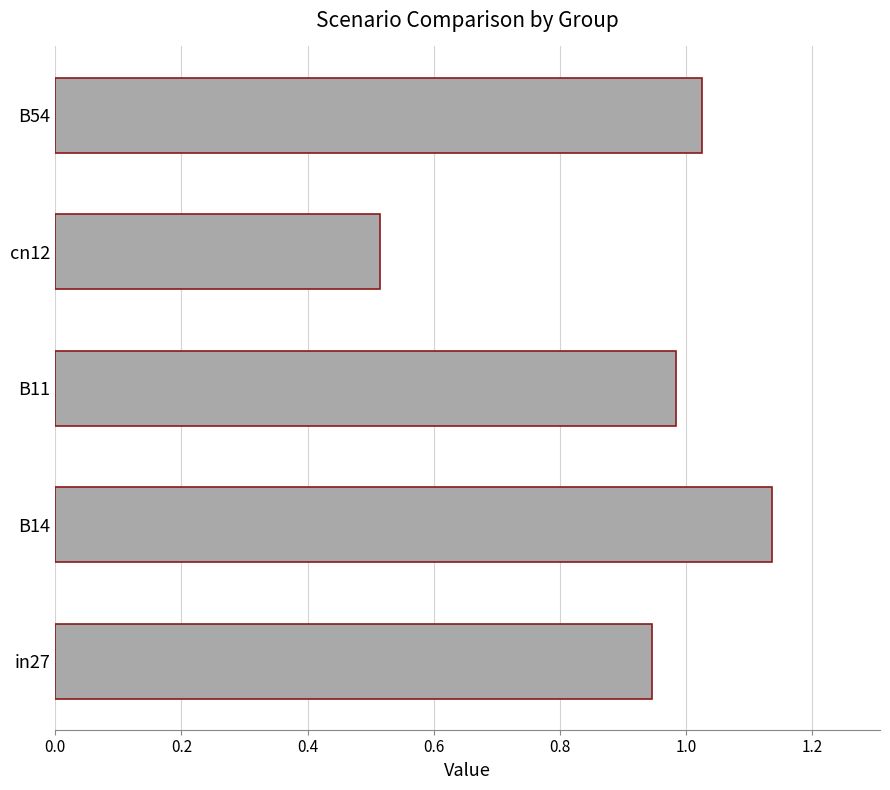

Which has a higher value, B14 or B11?

B14